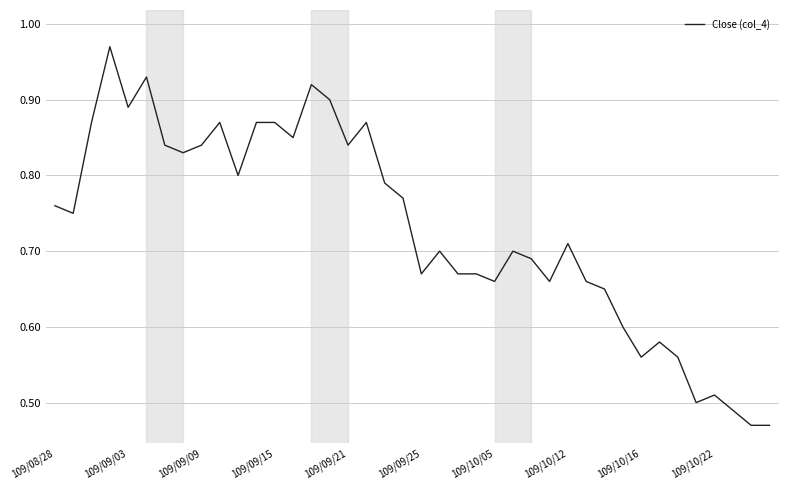

Reading left to right, extract all data points from this chart.

0.8	0.8	0.9	1.0	0.9	0.9	0.8	0.8	0.8	0.9	0.8	0.9	0.9	0.8	0.9	0.9	0.8	0.9	0.8	0.8	0.7	0.7	0.7	0.7	0.7	0.7	0.7	0.7	0.7	0.7	0.7	0.6	0.6	0.6	0.6	0.5	0.5	0.5	0.5	0.5